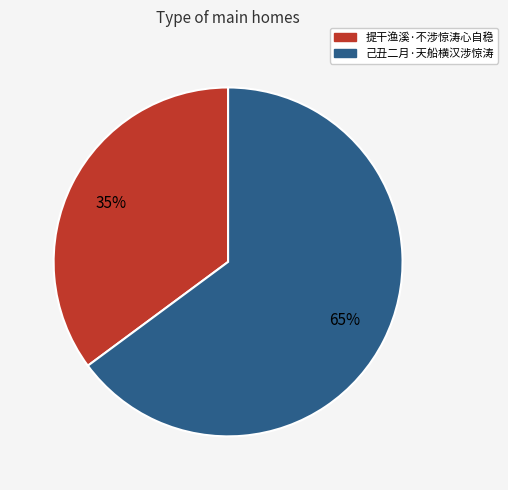

Is it true that 提干渔溪·不涉惊涛心自稳 is 49% of the pie?

False